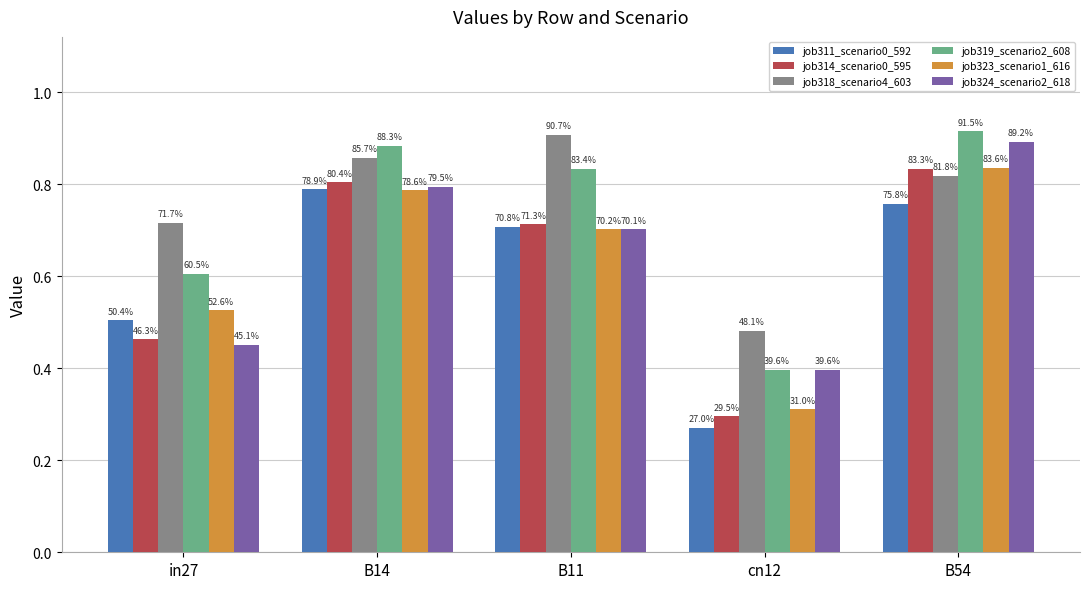

Rank the series at cn12 from lowest to highest value.

job311_scenario0_592, job314_scenario0_595, job323_scenario1_616, job324_scenario2_618, job319_scenario2_608, job318_scenario4_603